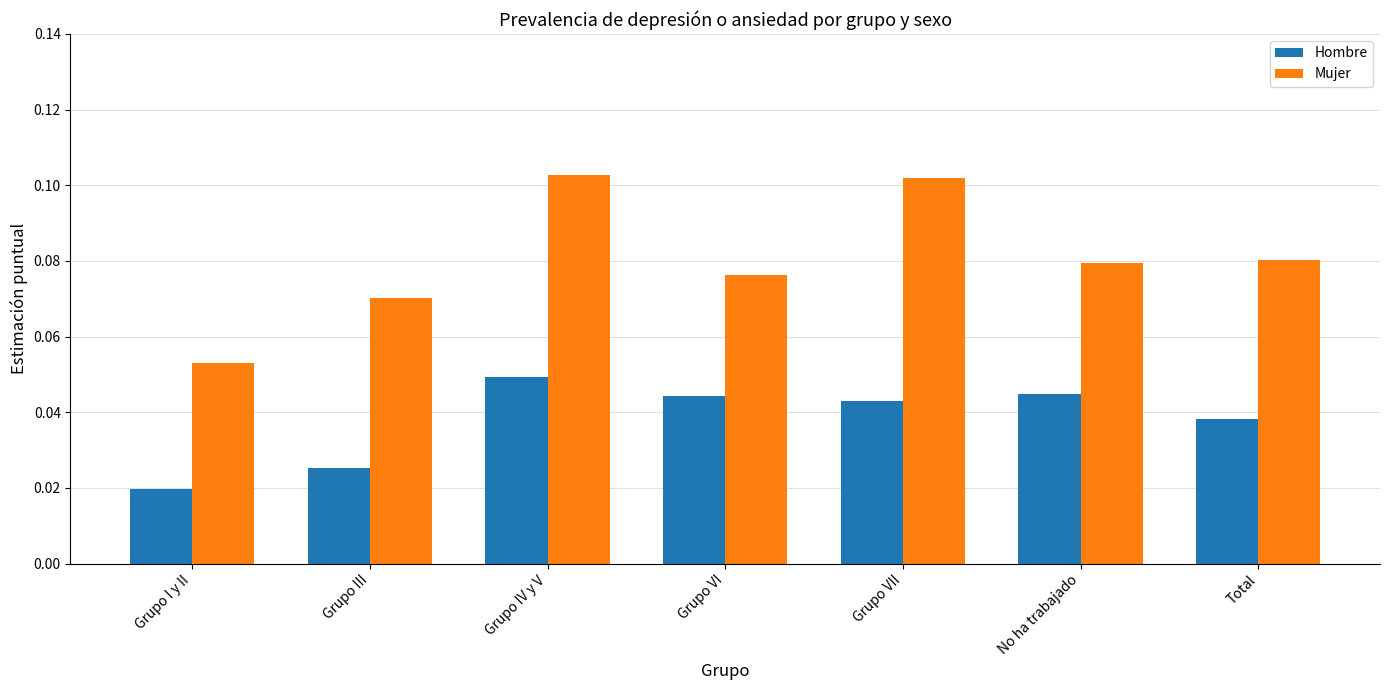

At which category is the sum across all series the highest?

Grupo IV y V